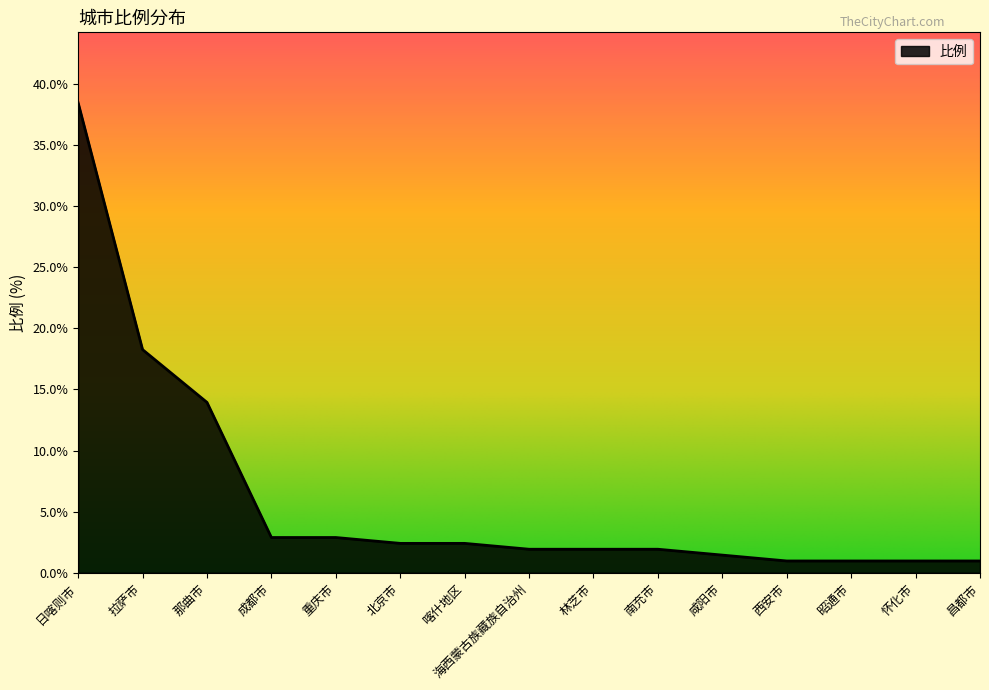

Which has a higher value, 日喀则市 or 昌都市?

日喀则市